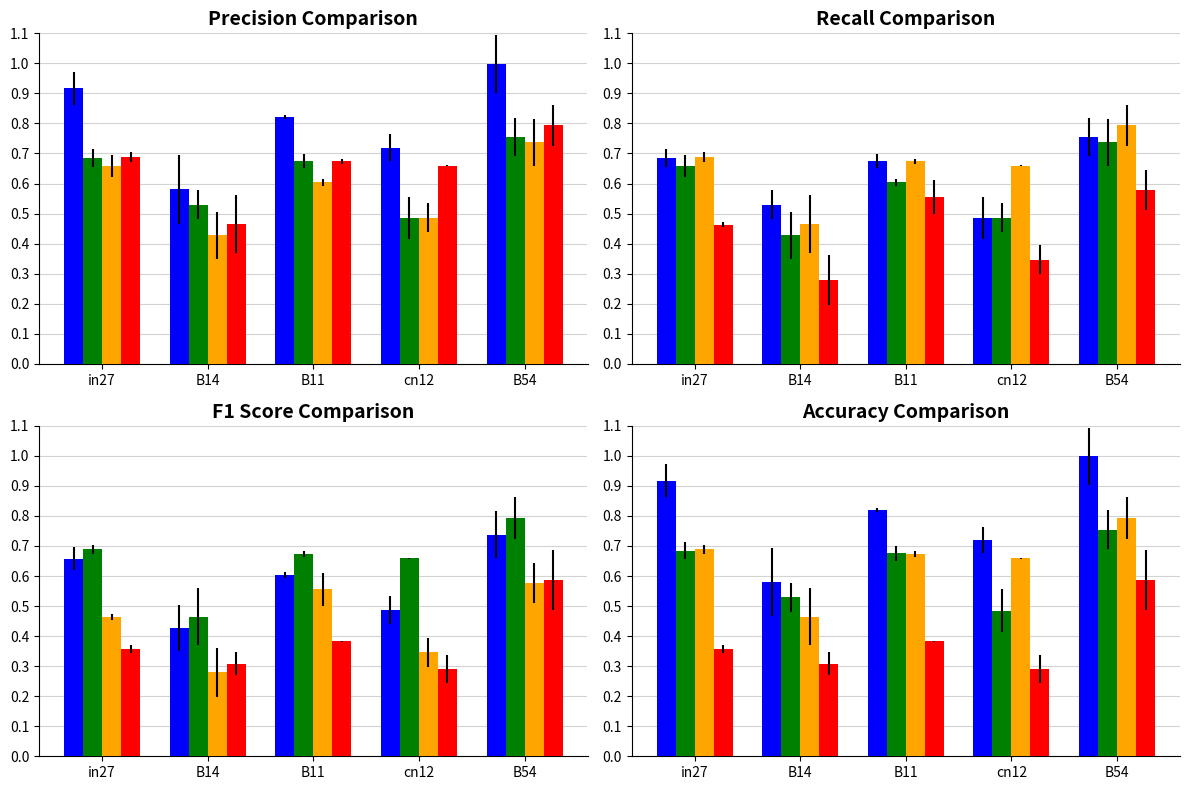

What is the label of the 5th bar from the right?

in27